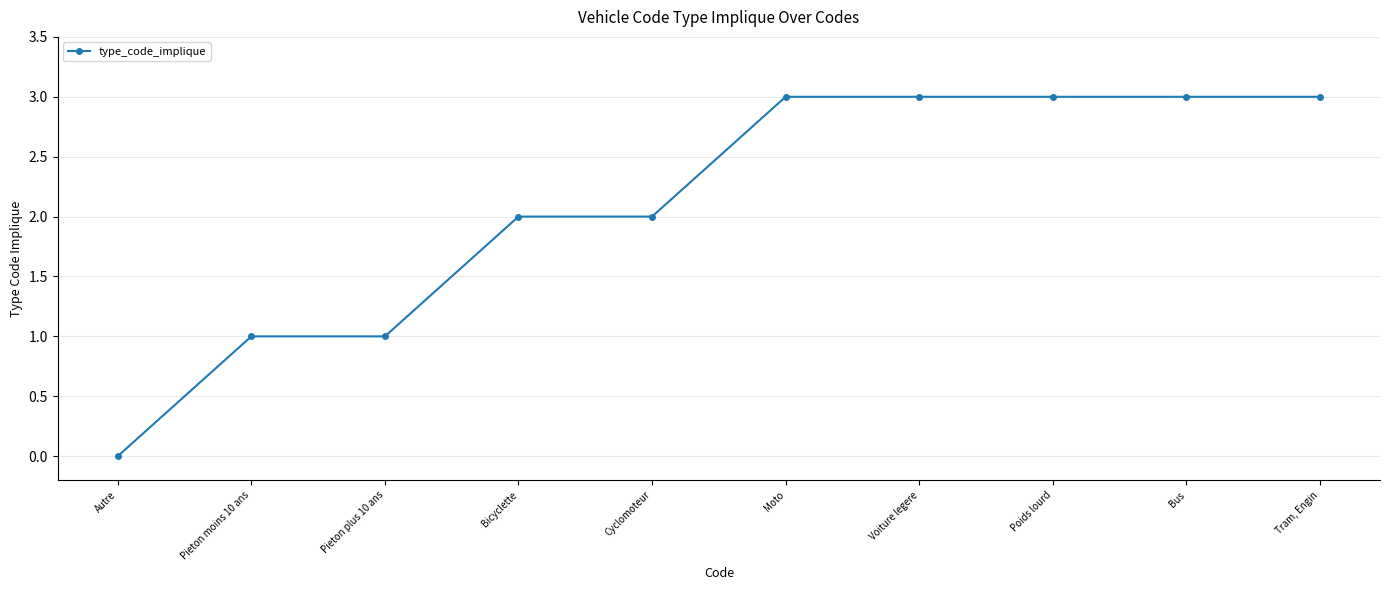

The value at Bus is 3. True or false?

True